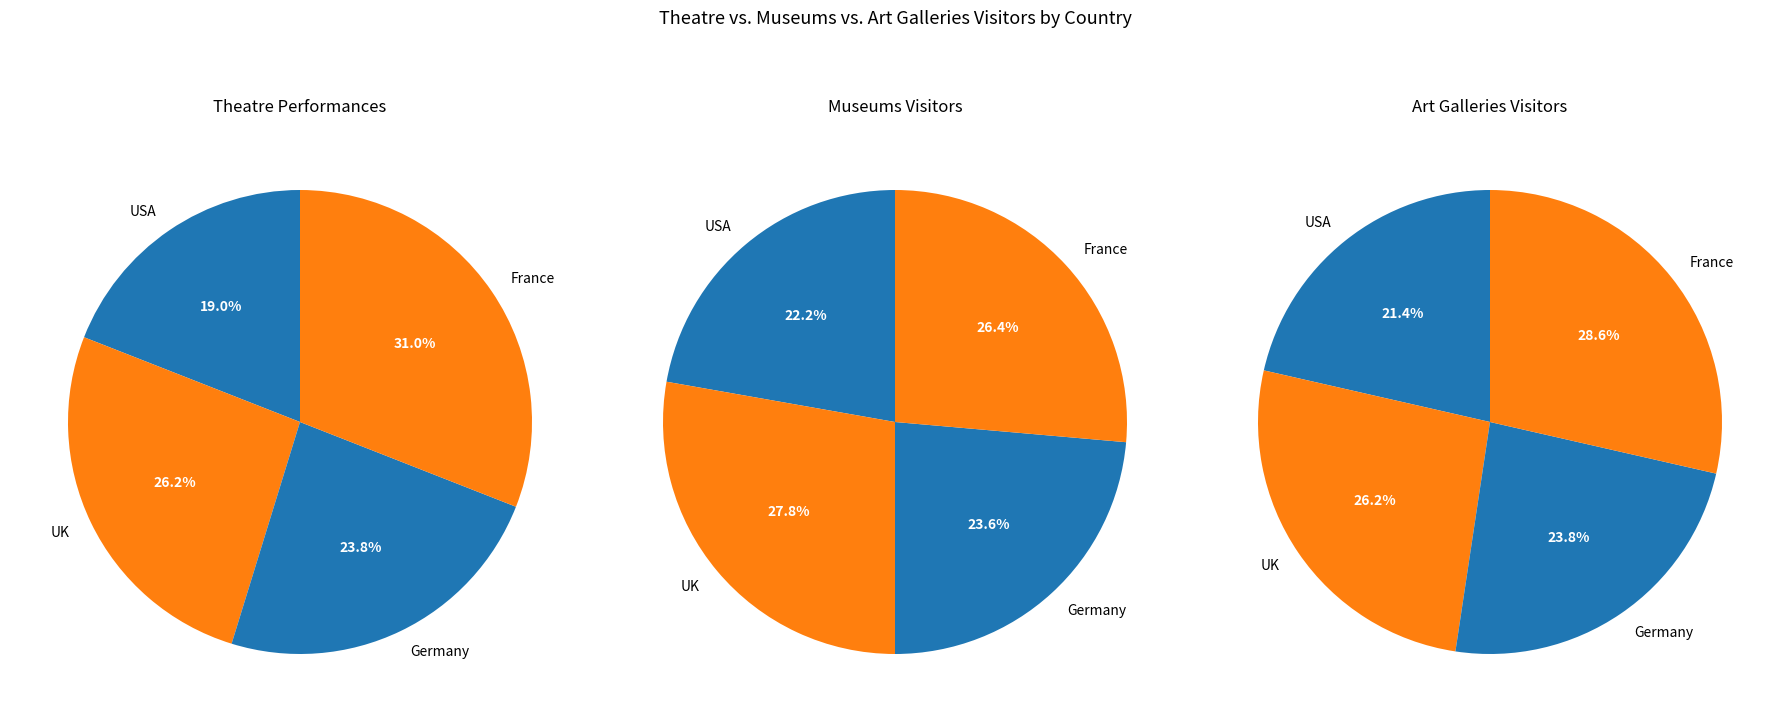

What percentage do UK and France together represent?

57.1%